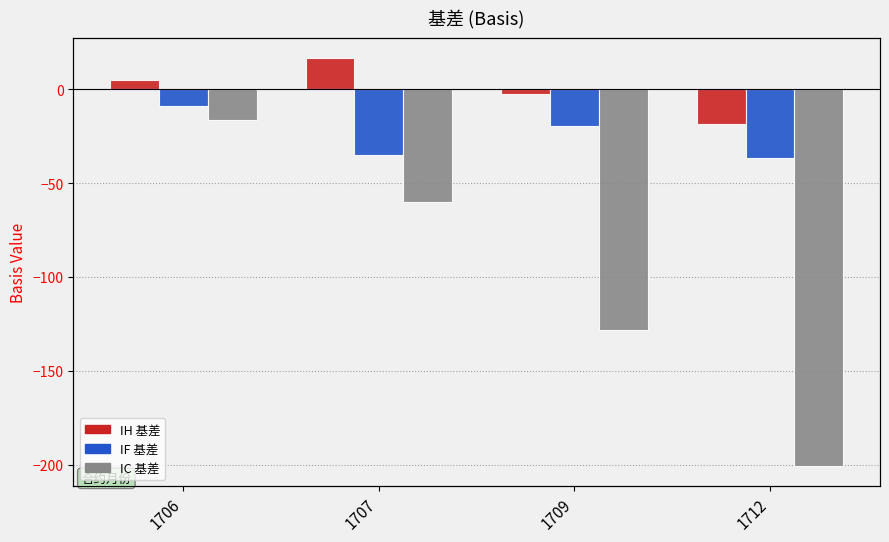

At 1712, list the series in order from largest to smallest.

IH, IF, IC